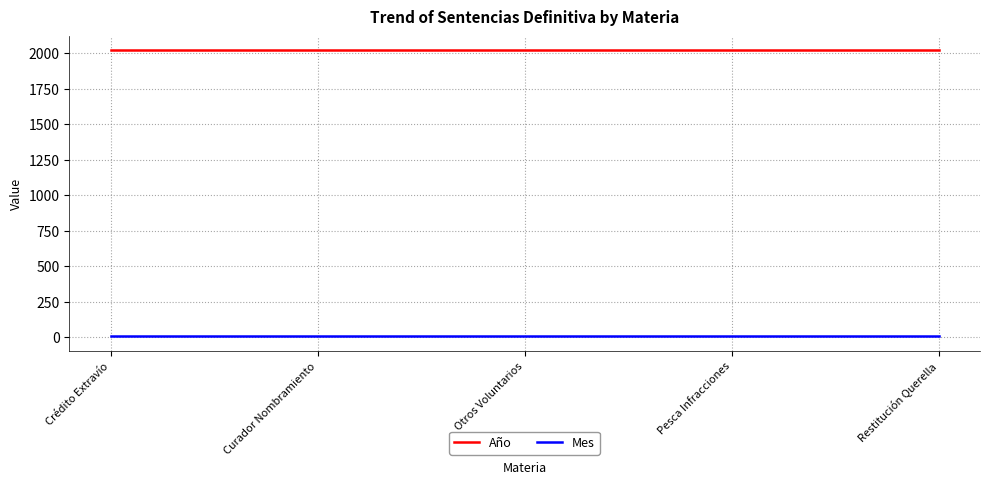

What position from the right is Curador Nombramiento?

4